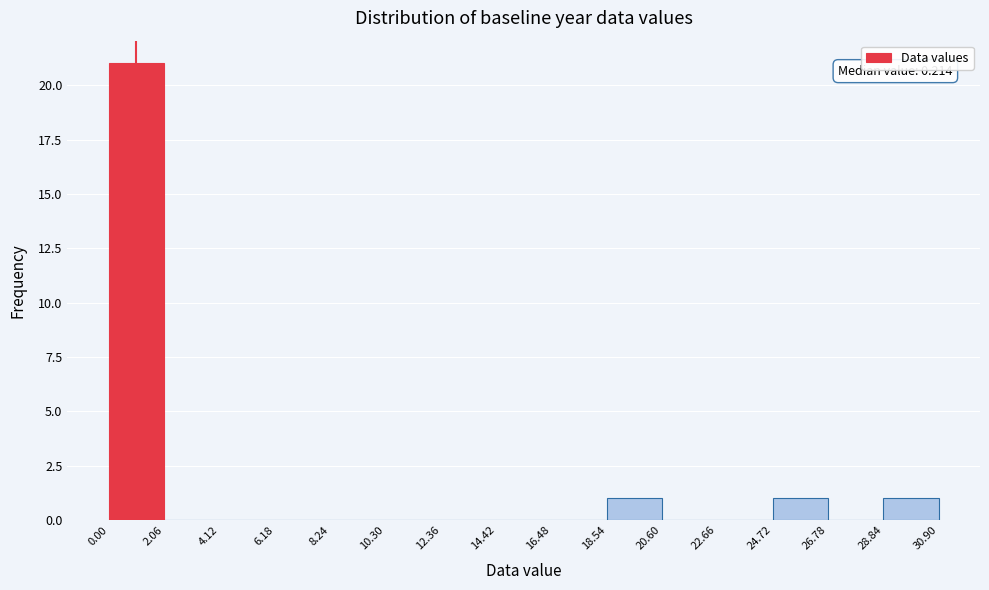

Which range on the x-axis has the tallest bar?

0.00 to 2.06